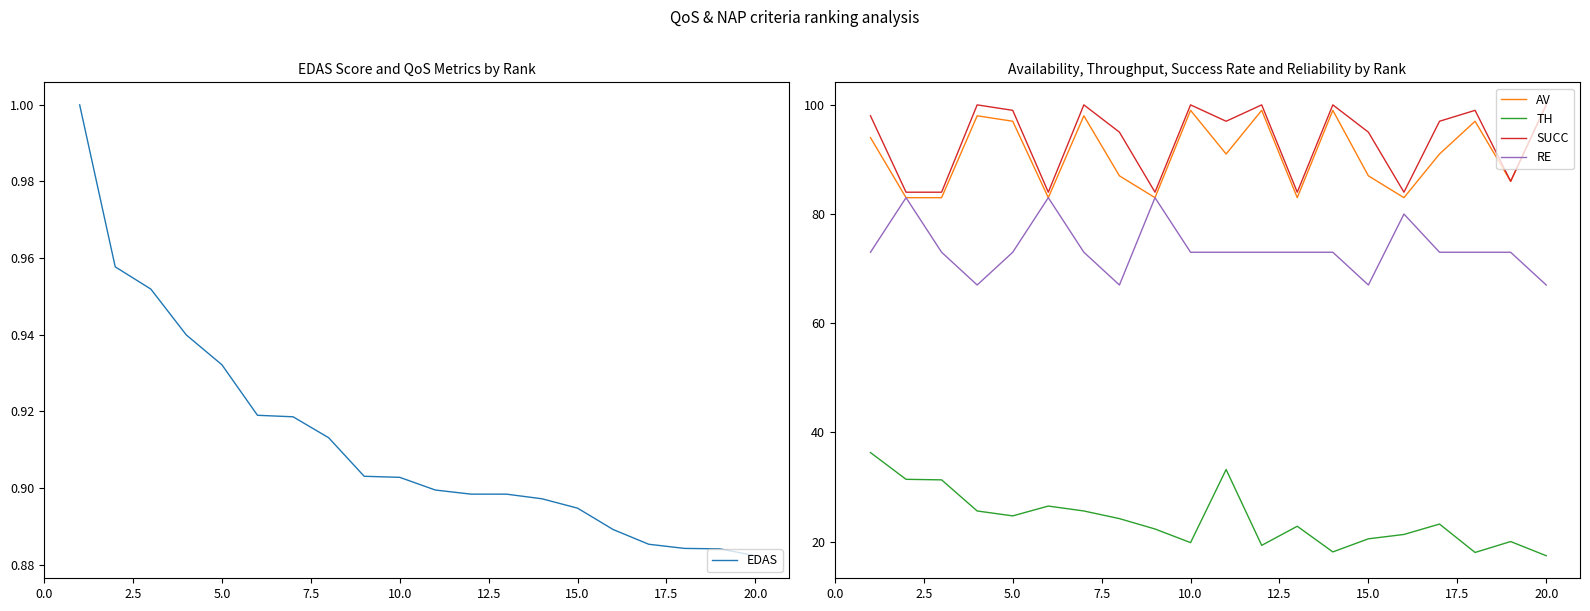

What are all the series names shown in the legend?

EDAS, AV, TH, SUCC, RE